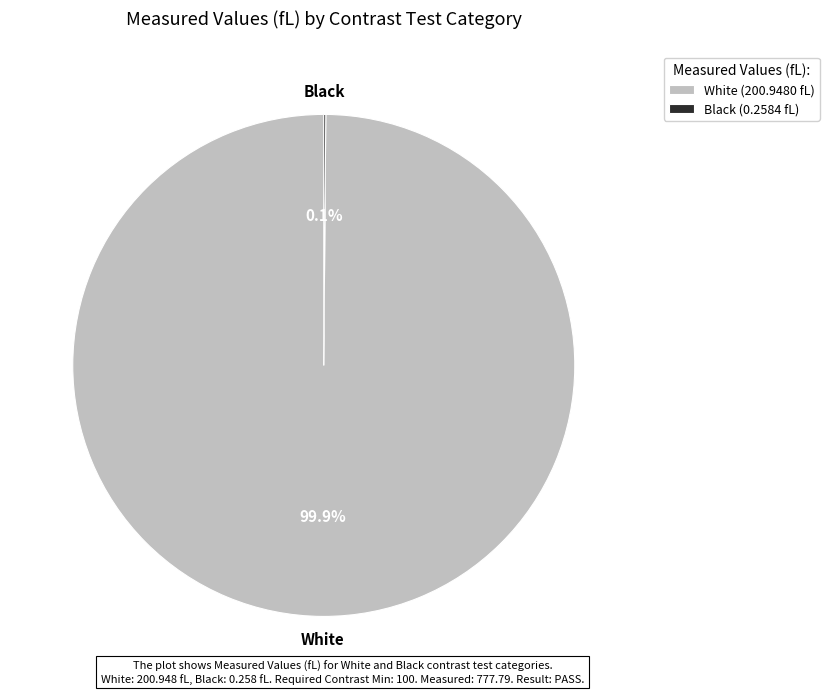

Is White (200.9480 fL) the majority of the pie?

Yes